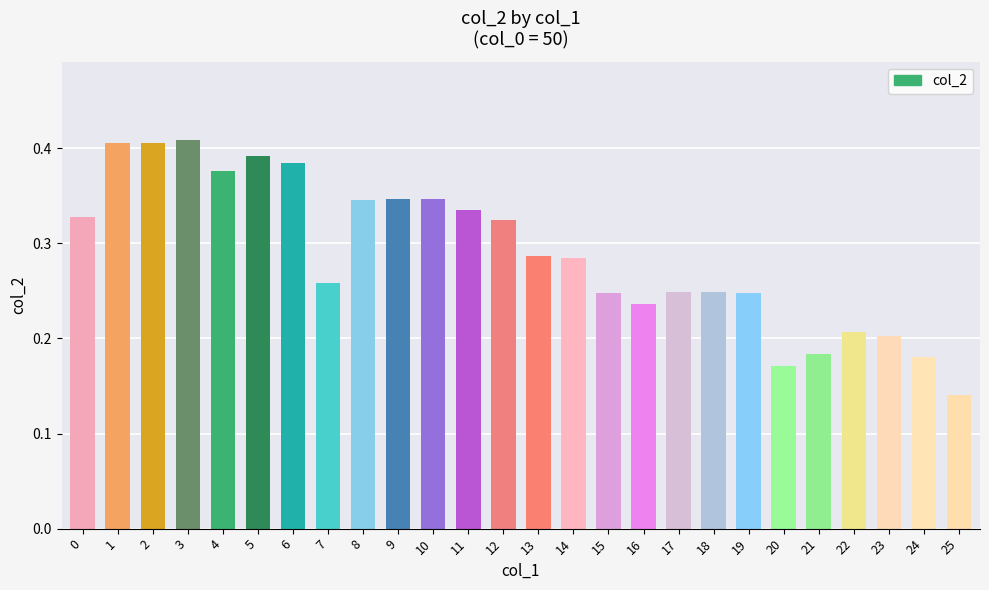

Count the values in the range 0 to 1.

26